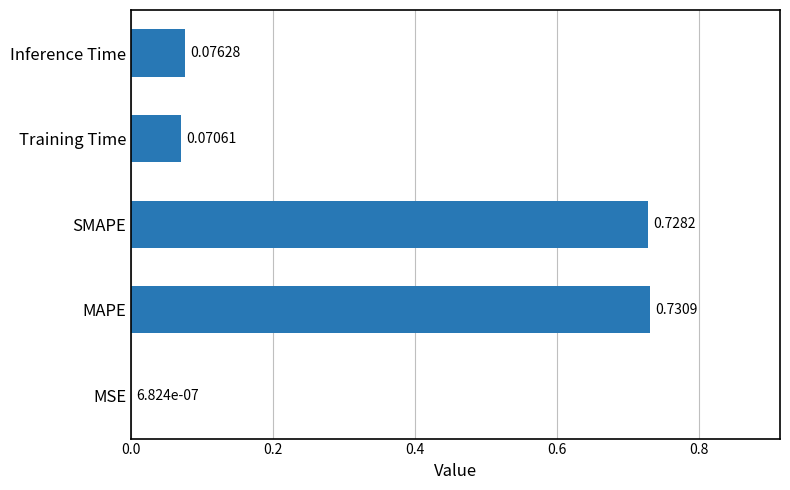

What is the sum of the values at MAPE and Inference Time?

0.8